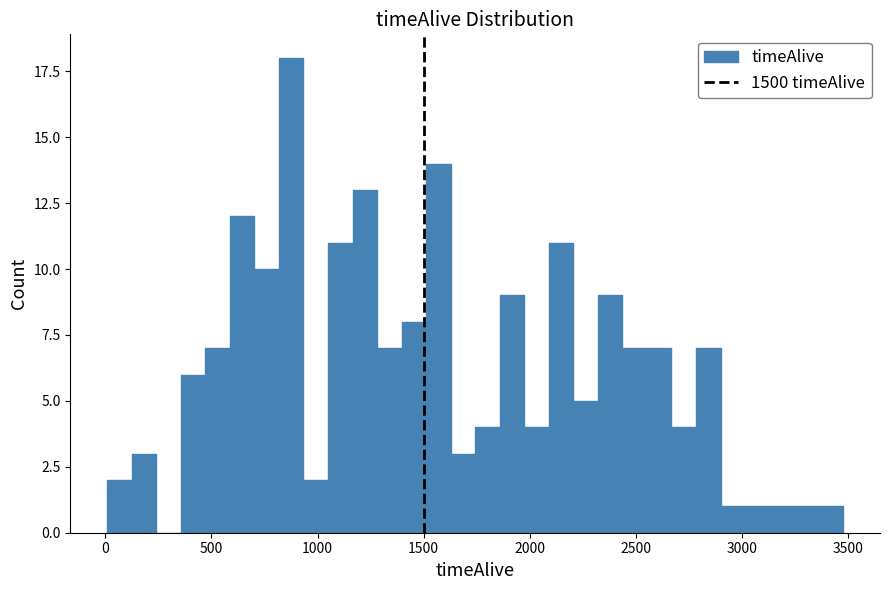

Read against the x-axis, roughly where is the centre of the tallest bar?

900